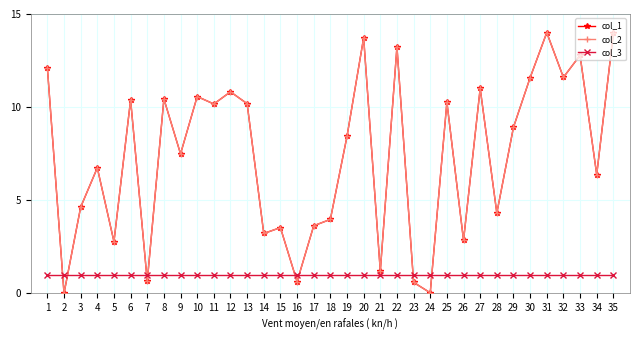

Reading right to left, what are all the values shown in this chart?

col_1: 14.0	6.4	12.8	11.6	14.0	11.6	8.9	4.3	11.0	2.8	10.3	0.0	0.6	13.2	1.2	13.7	8.4	4.0	3.6	0.6	3.5	3.2	10.2	10.8	10.2	10.6	7.5	10.4	0.6	10.4	2.8	6.7	4.6	0.0	12.1
col_2: 14.0	6.4	12.8	11.6	14.0	11.6	8.9	4.3	11.0	2.8	10.3	0.0	0.6	13.2	1.2	13.7	8.4	4.0	3.6	0.6	3.5	3.2	10.2	10.8	10.2	10.6	7.5	10.4	0.6	10.4	2.8	6.7	4.6	0.0	12.1
col_3: 1.0	1.0	1.0	1.0	1.0	1.0	1.0	1.0	1.0	1.0	1.0	1.0	1.0	1.0	1.0	1.0	1.0	1.0	1.0	1.0	1.0	1.0	1.0	1.0	1.0	1.0	1.0	1.0	1.0	1.0	1.0	1.0	1.0	1.0	1.0